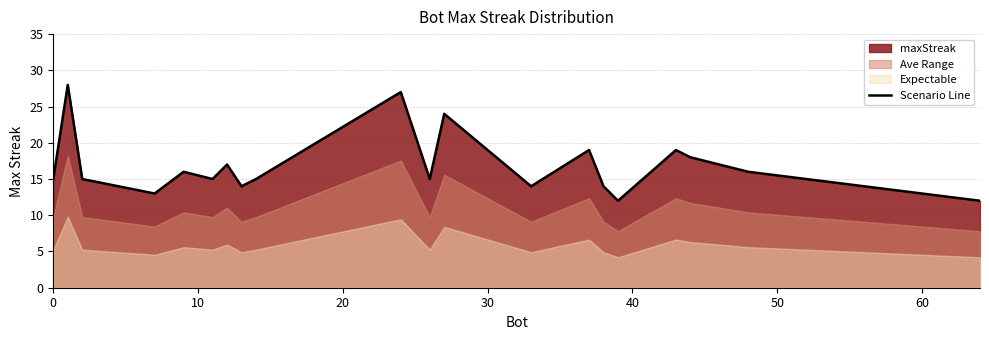

Reading left to right, extract all data points from this chart.

15	28	15	13	16	15	17	14	15	27	15	24	14	19	14	12	19	18	16	12